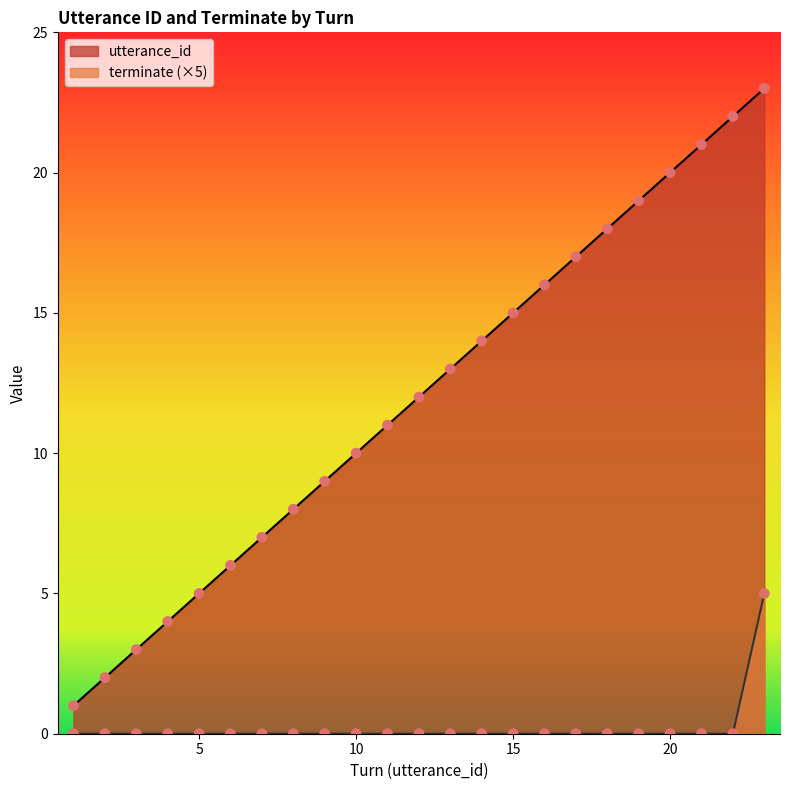

Which series has the largest total across all categories?

utterance_id